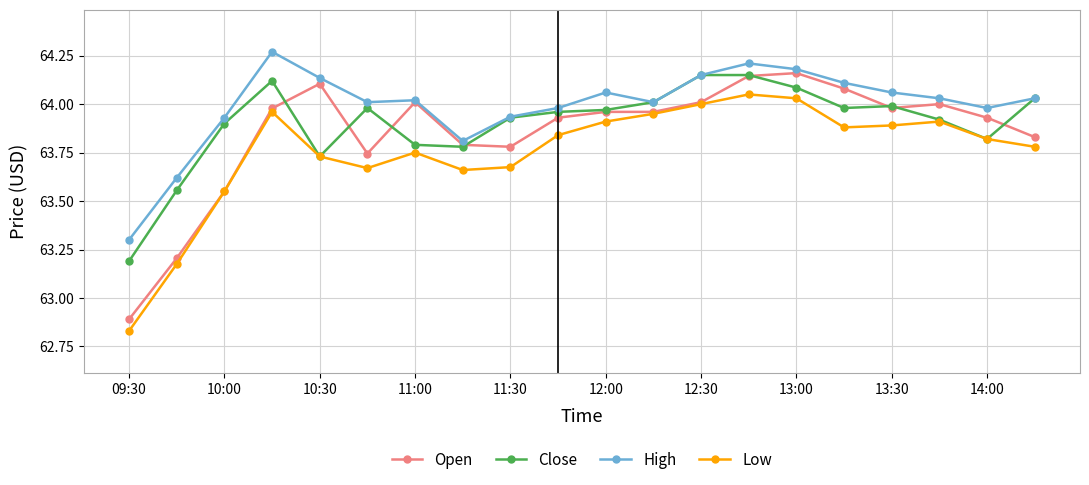

Which series has the largest total across all categories?

High